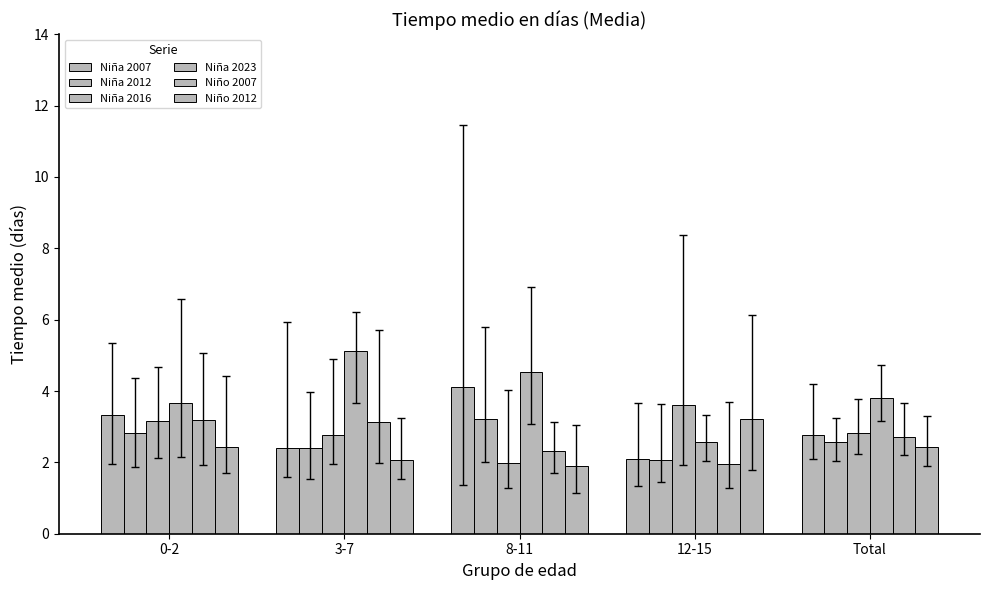

How many series are shown in this chart?

6